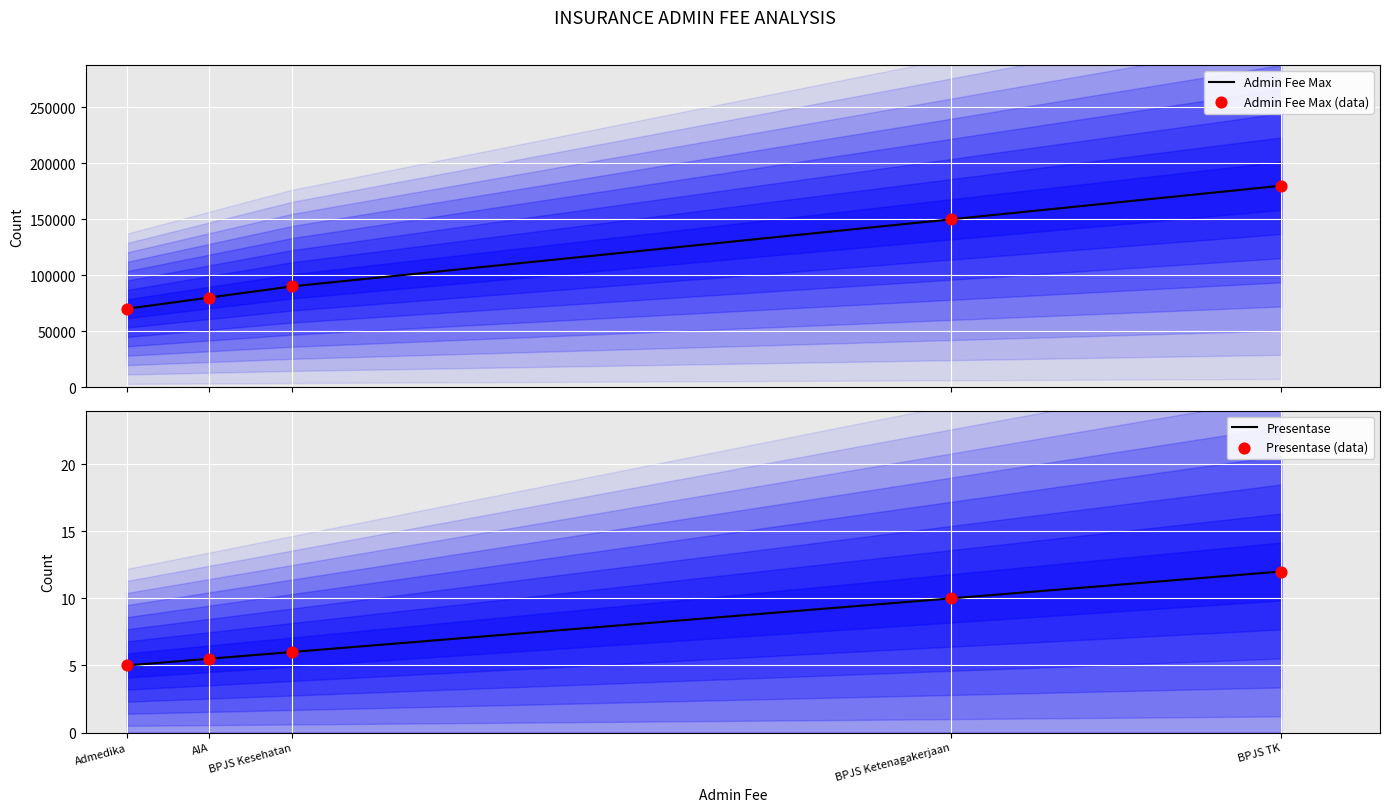

What is the total value across all series at Admedika?

140010.0